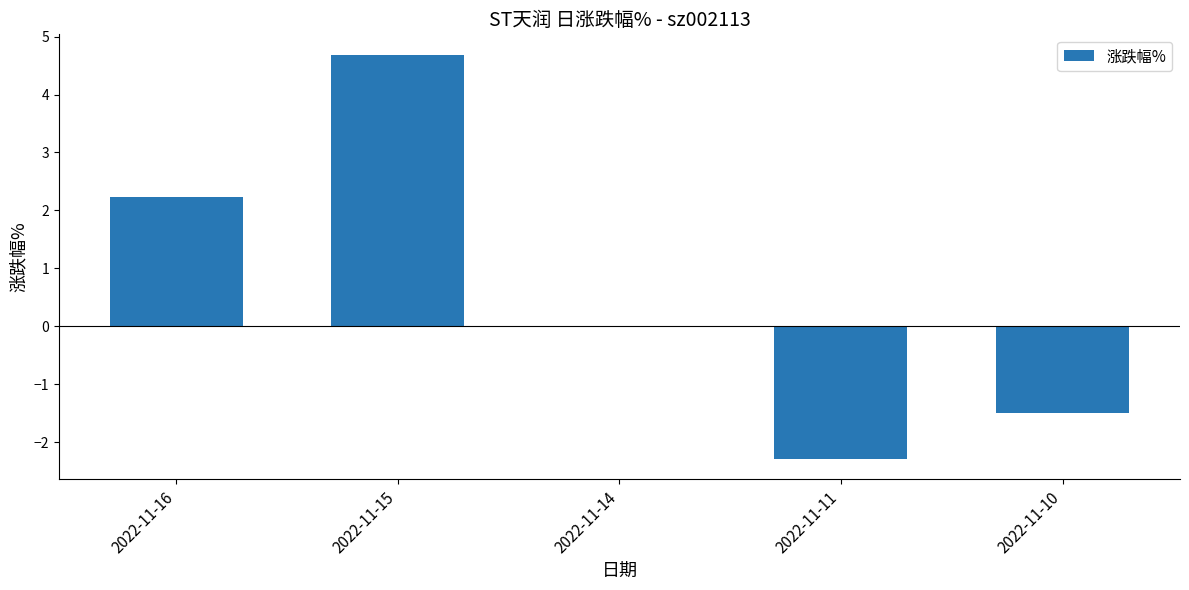

What is the maximum value shown in the chart?

4.7